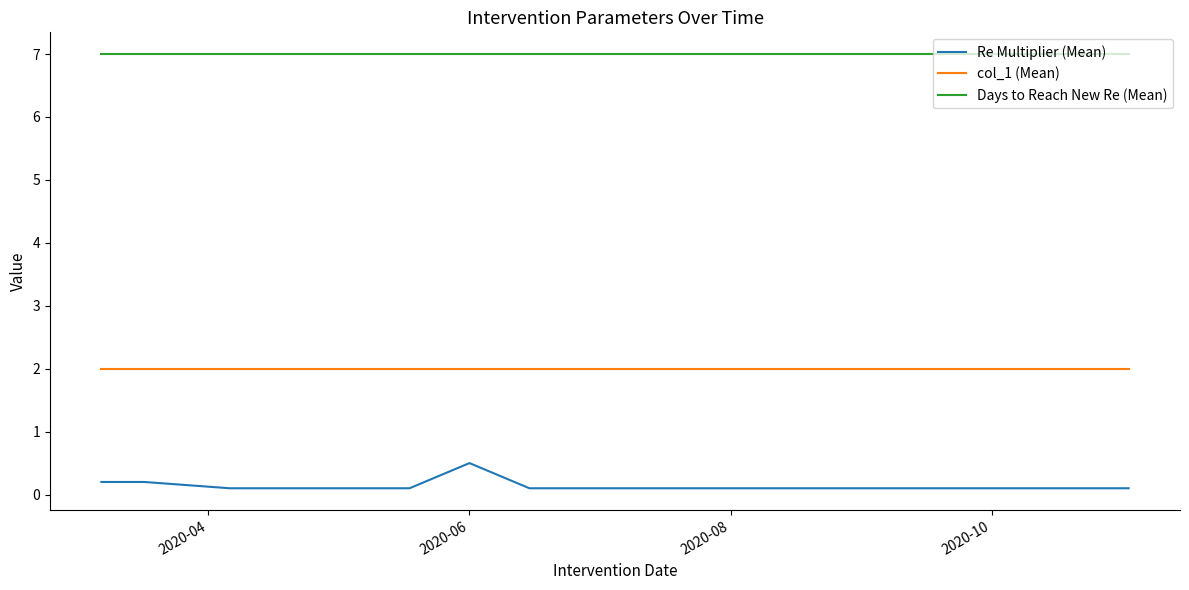

Which series has the largest total across all categories?

Days to Reach New Re (Mean)